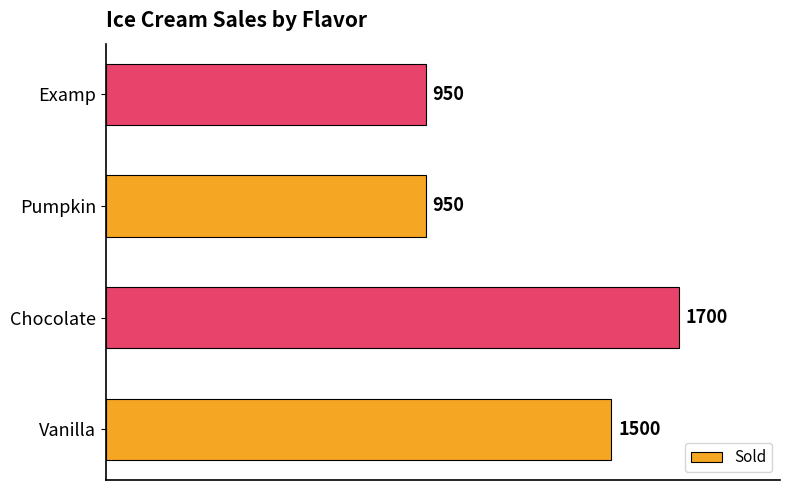

Does the chart contain stacked bars?

No